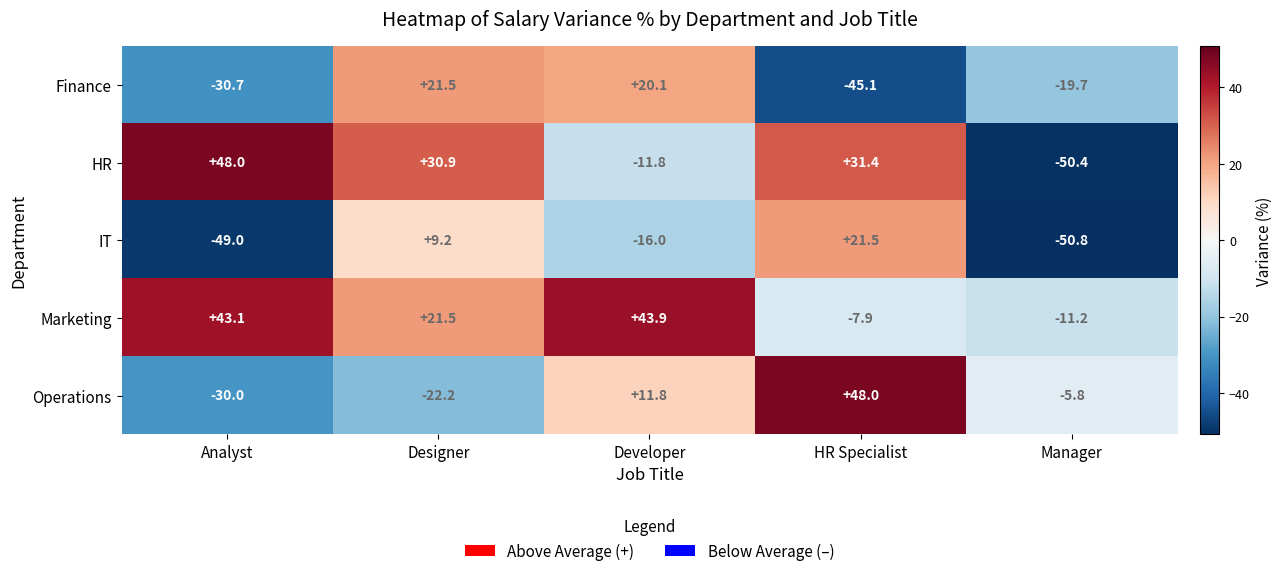

Reading left to right, list all the values displayed in this chart.

Finance: Analyst=-30.7	Designer=21.5	Developer=20.1	HR Specialist=-45.1	Manager=-19.7
HR: Analyst=48.0	Designer=30.9	Developer=-11.8	HR Specialist=31.4	Manager=-50.4
IT: Analyst=-49.0	Designer=9.2	Developer=-16.0	HR Specialist=21.5	Manager=-50.8
Marketing: Analyst=43.1	Designer=21.5	Developer=43.9	HR Specialist=-7.9	Manager=-11.2
Operations: Analyst=-30.0	Designer=-22.2	Developer=11.8	HR Specialist=48.0	Manager=-5.8